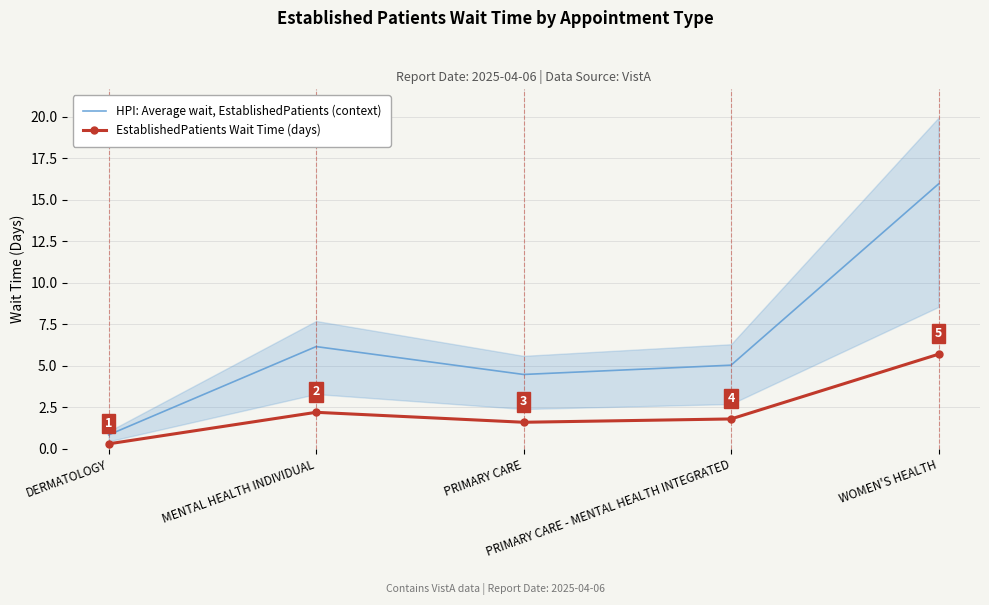

What is the label of the 4th point from the left?

PRIMARY CARE - MENTAL HEALTH INTEGRATED